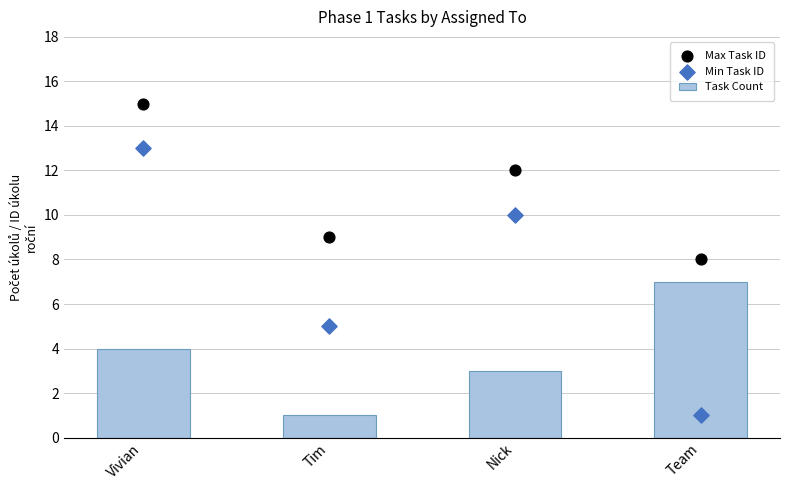

Which series contains the highest Y value?

Max Task ID